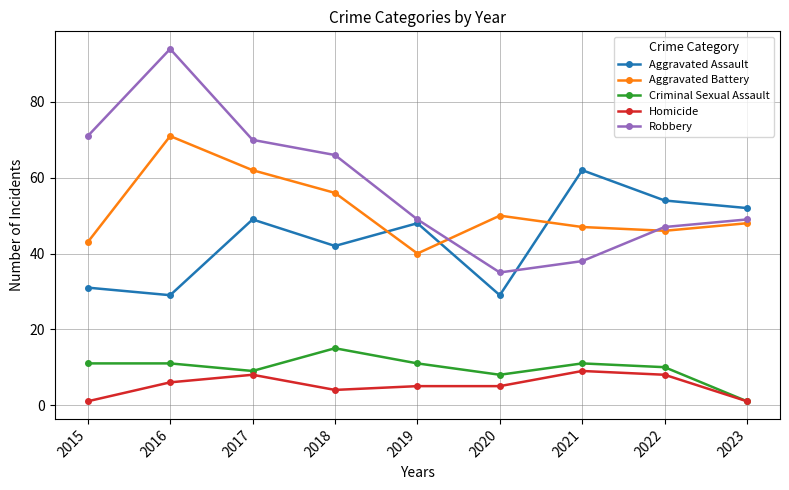

What is the value of the Homicide point at the 3rd from the left?

8